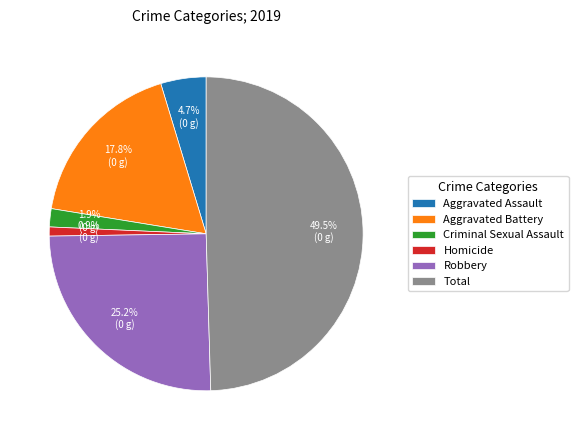

Count the number of slices in the pie.

6